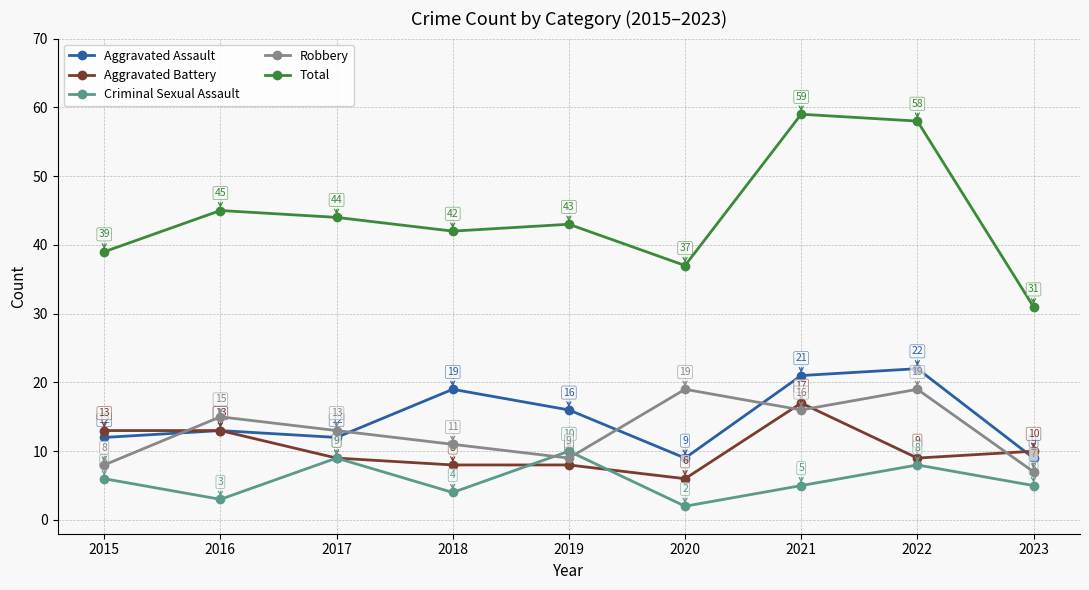

What is the difference between the maximum and second lowest values in the Robbery series?

11